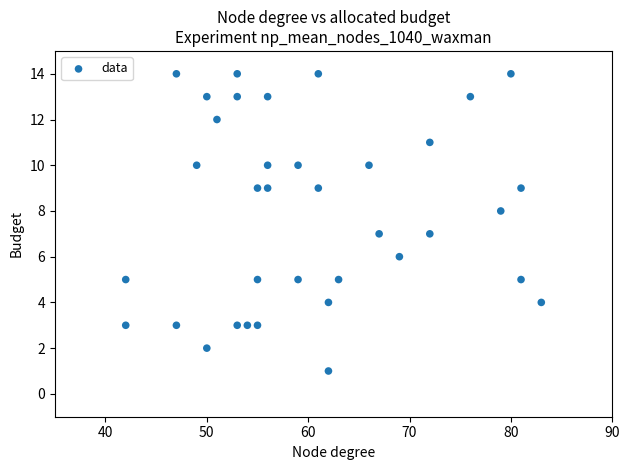

What is the range of Y values (max minus min)?

13